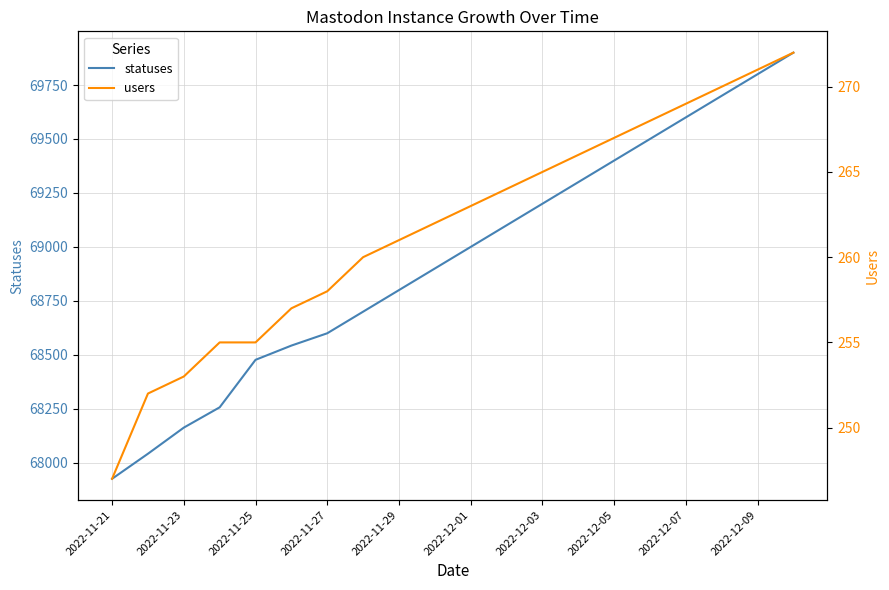

Reading left to right, extract all data points from this chart.

statuses: 67926	68042	68163	68257	68477	68543	68600	68700	68800	68900	69000	69100	69200	69300	69400	69500	69600	69700	69800	69900
users: 247	252	253	255	255	257	258	260	261	262	263	264	265	266	267	268	269	270	271	272